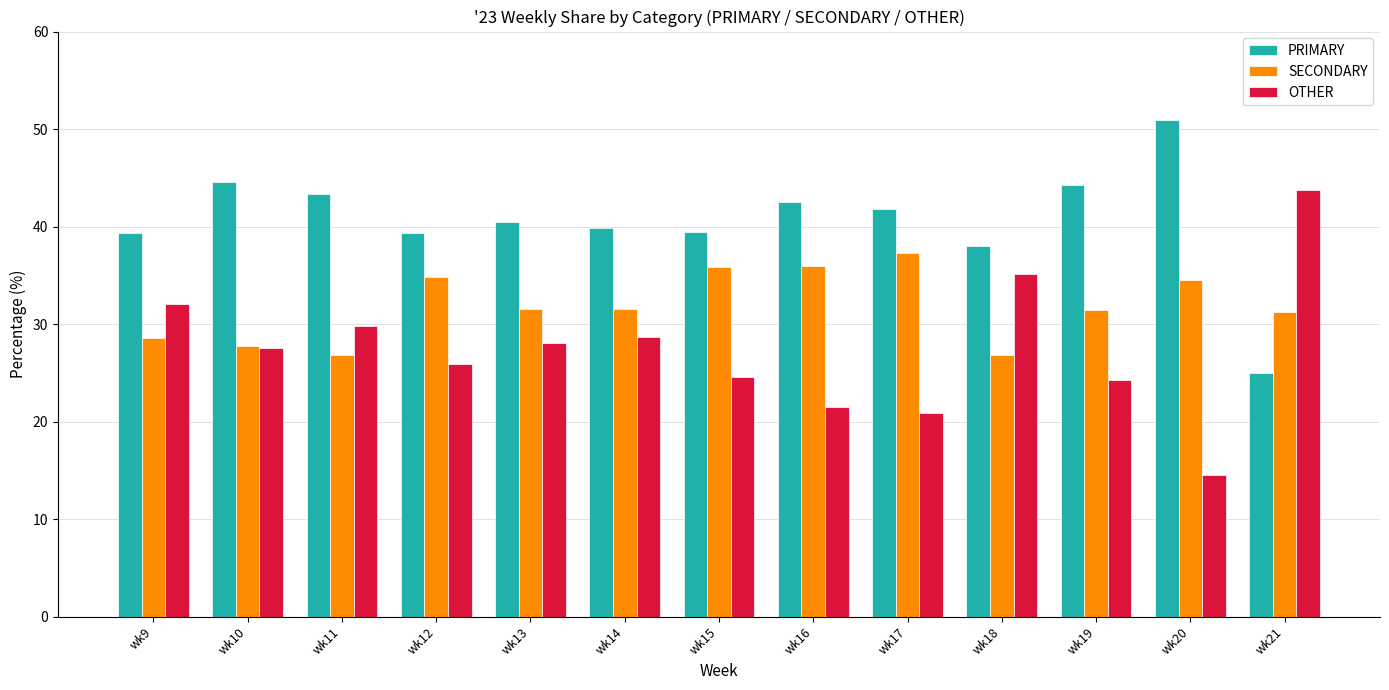

True or false: PRIMARY has a value of 36.8 at wk21.

False